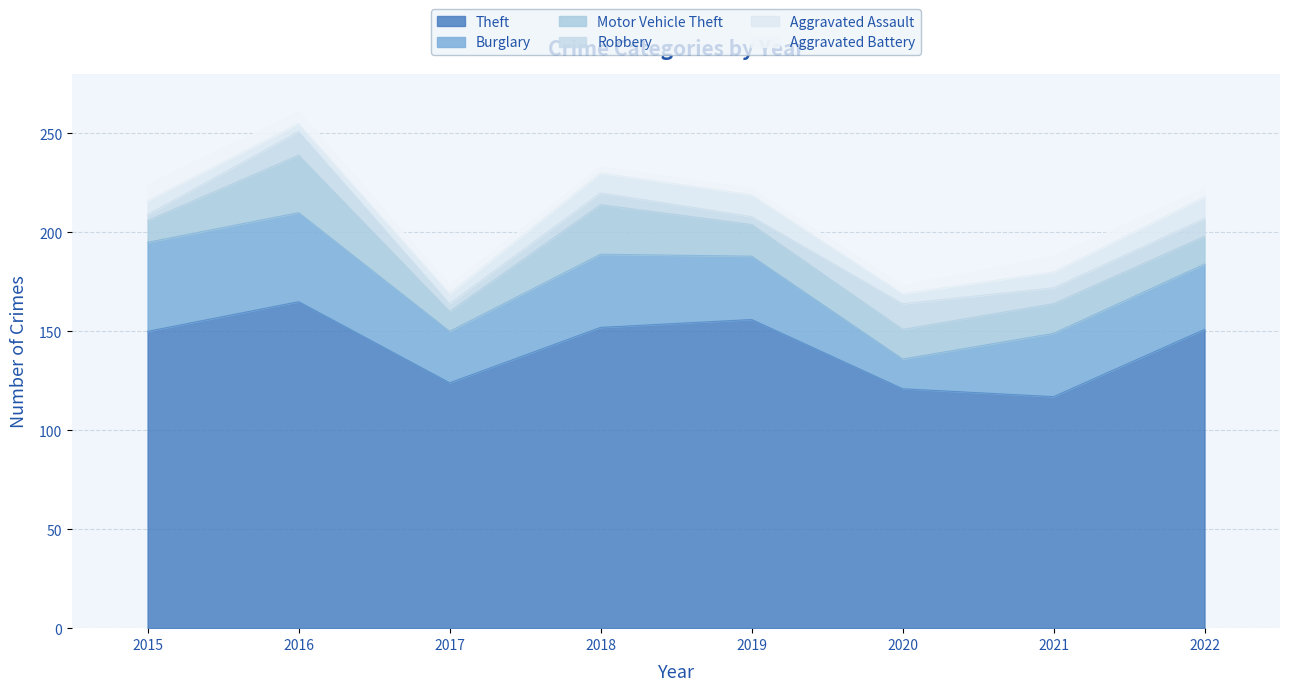

Does the chart display data point markers on the line(s)?

No